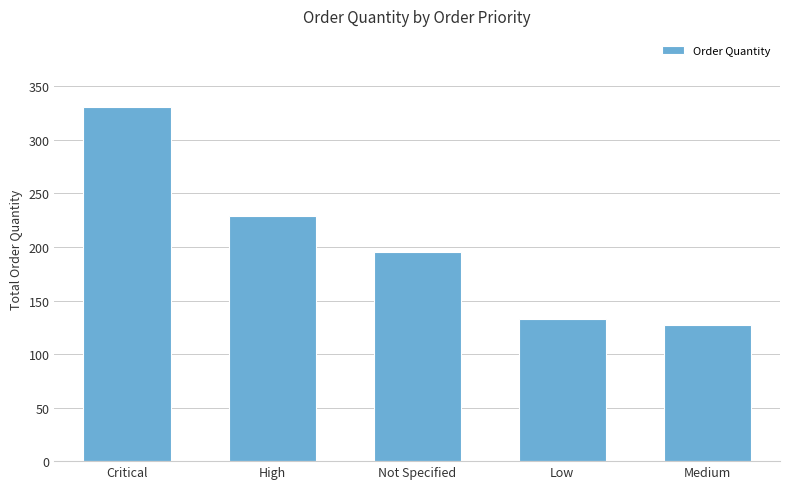

What is the change in value from Critical to High?

-102